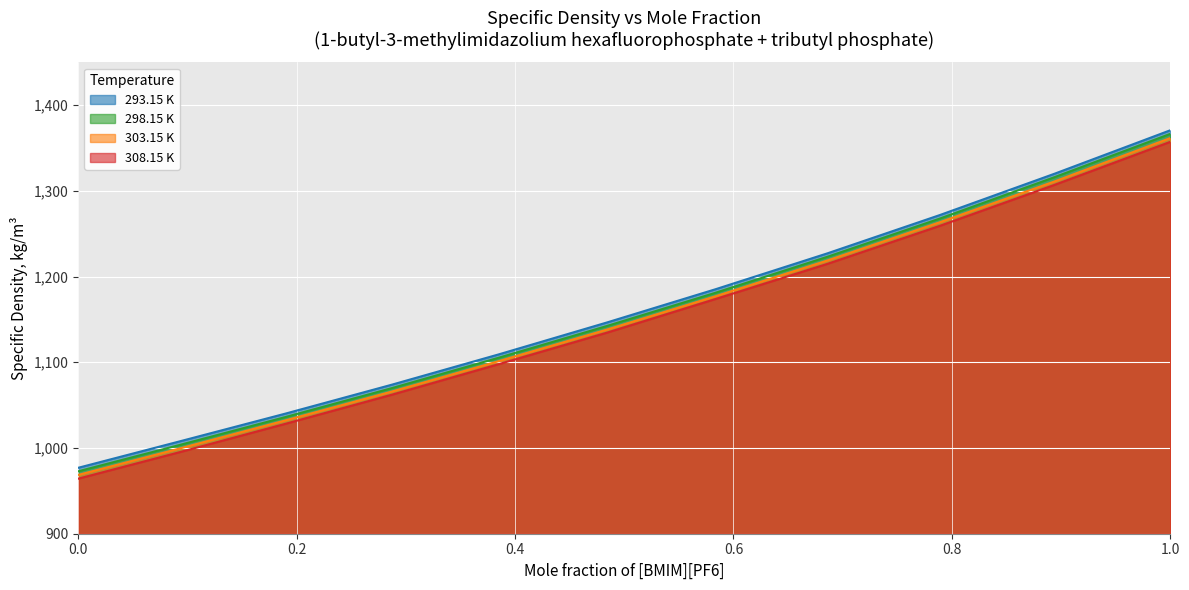

What is the minimum value shown in the chart?

964.2